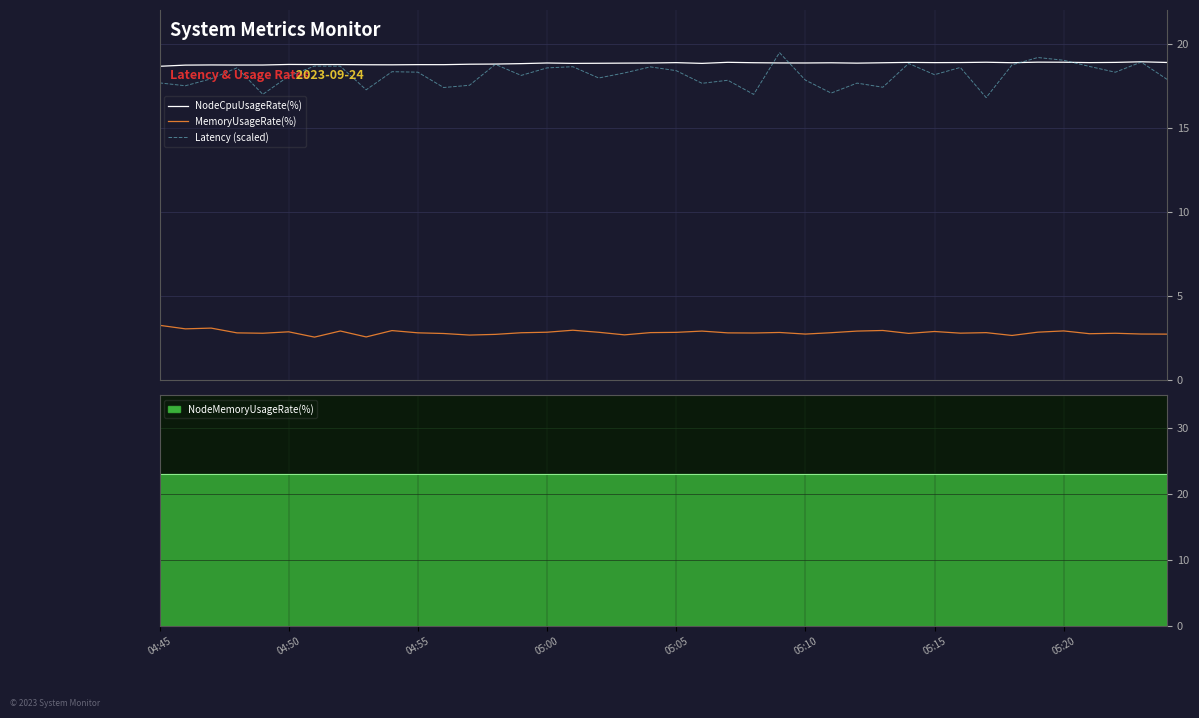

True or false: MemoryUsageRate(%) and NodeCpuUsageRate(%) cross at least once.

False